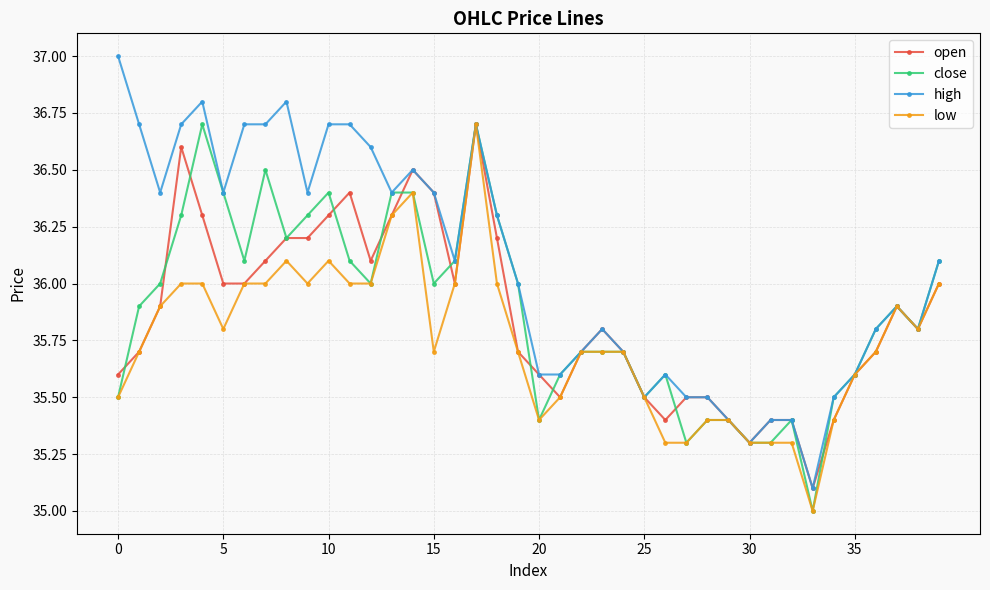

What is the value of the close point at the 27th from the left?

35.6